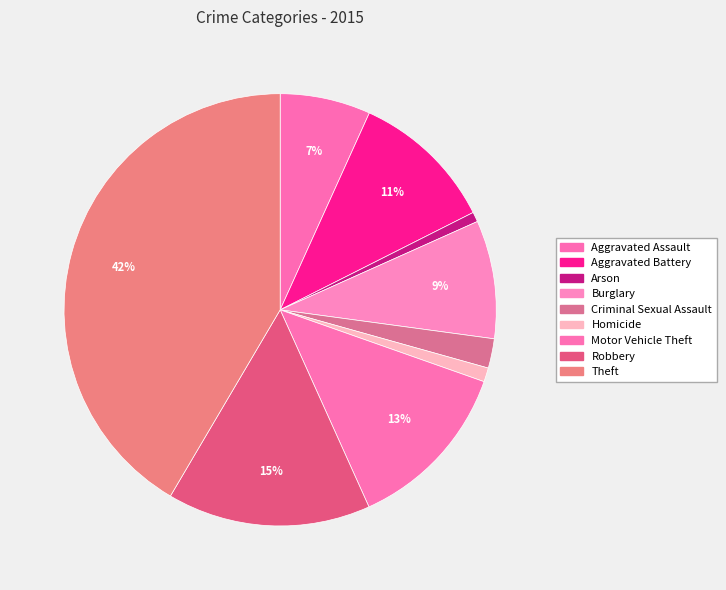

Count the number of slices in the pie.

9